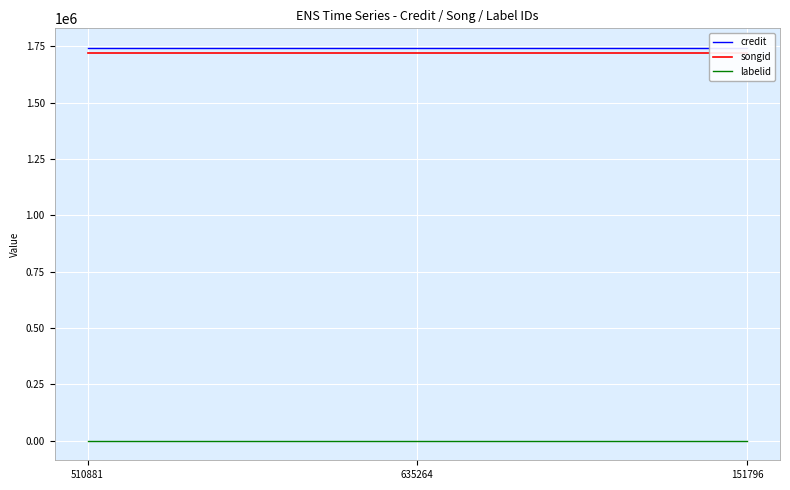

Which category has the highest value in the labelid series?

510881